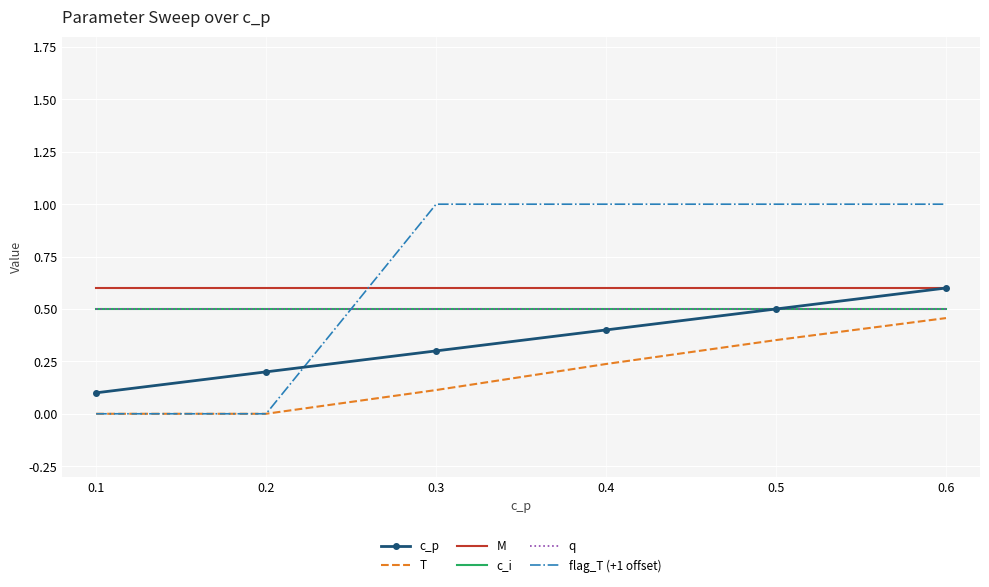

Is it true that q equals 0.9 at 0.6?

False